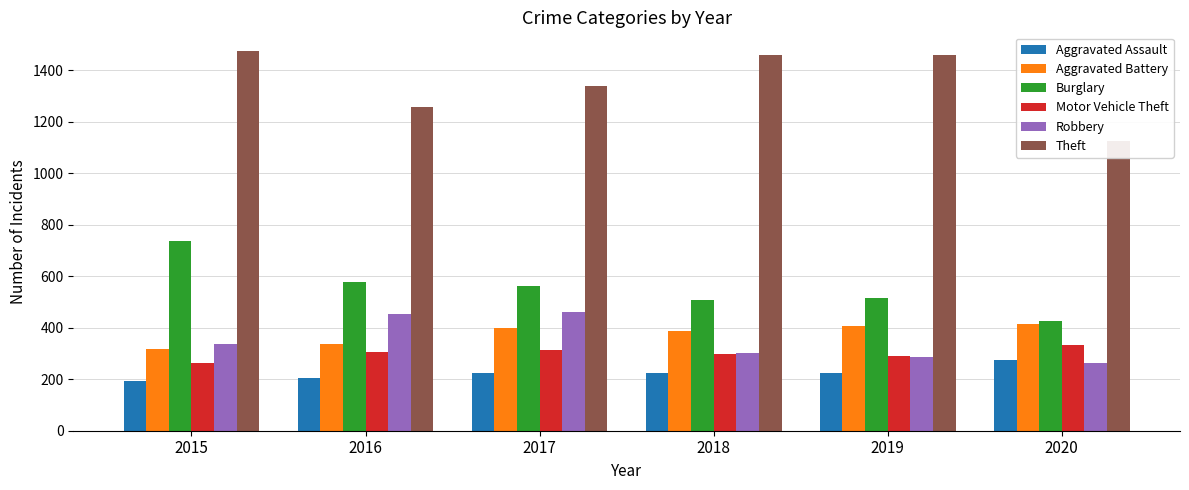

Reading left to right, transcribe all the data shown in this chart.

Aggravated Assault: 2015=194	2016=206	2017=224	2018=225	2019=223	2020=273
Aggravated Battery: 2015=316	2016=336	2017=400	2018=389	2019=407	2020=416
Burglary: 2015=738	2016=576	2017=562	2018=506	2019=517	2020=425
Motor Vehicle Theft: 2015=263	2016=304	2017=312	2018=298	2019=290	2020=333
Robbery: 2015=337	2016=454	2017=460	2018=301	2019=287	2020=263
Theft: 2015=1474	2016=1259	2017=1339	2018=1461	2019=1459	2020=1125